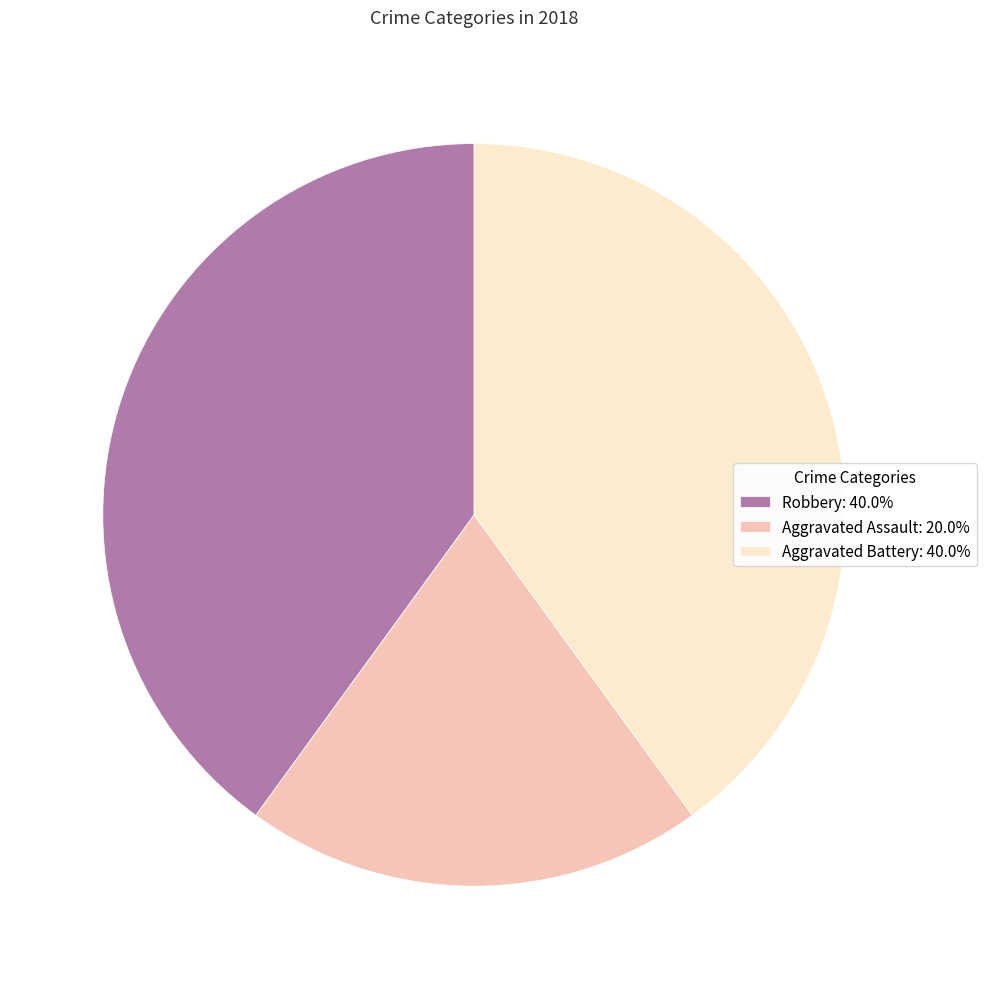

How many slices are in this pie chart?

3